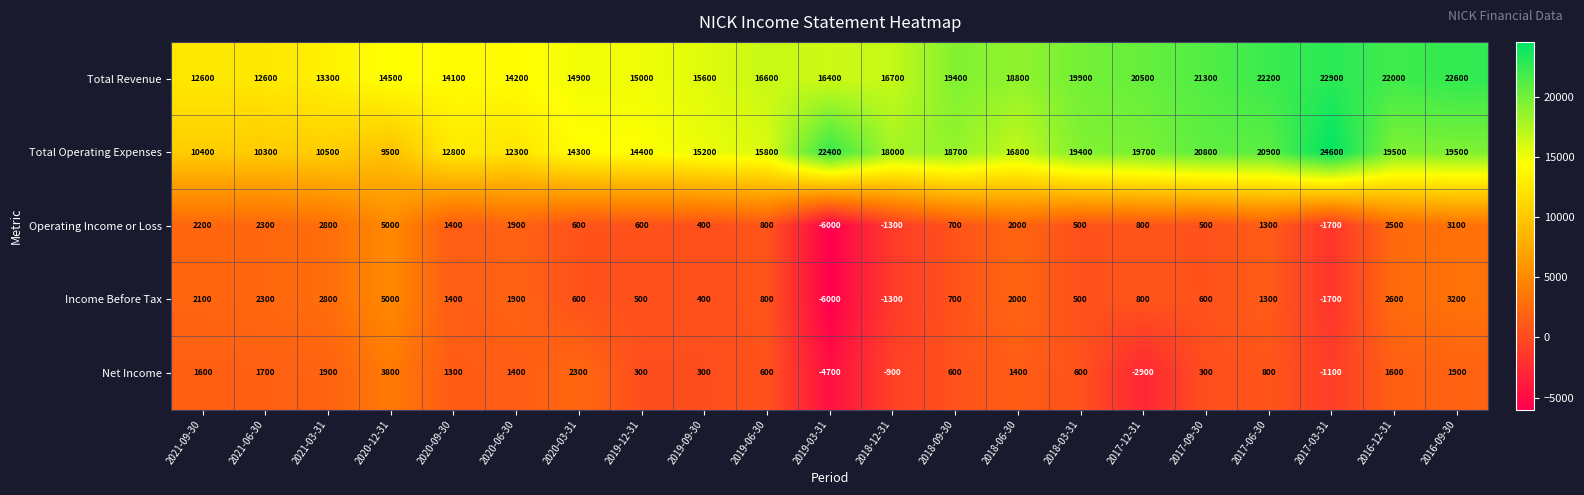

What is the minimum value for Total Revenue?

12600